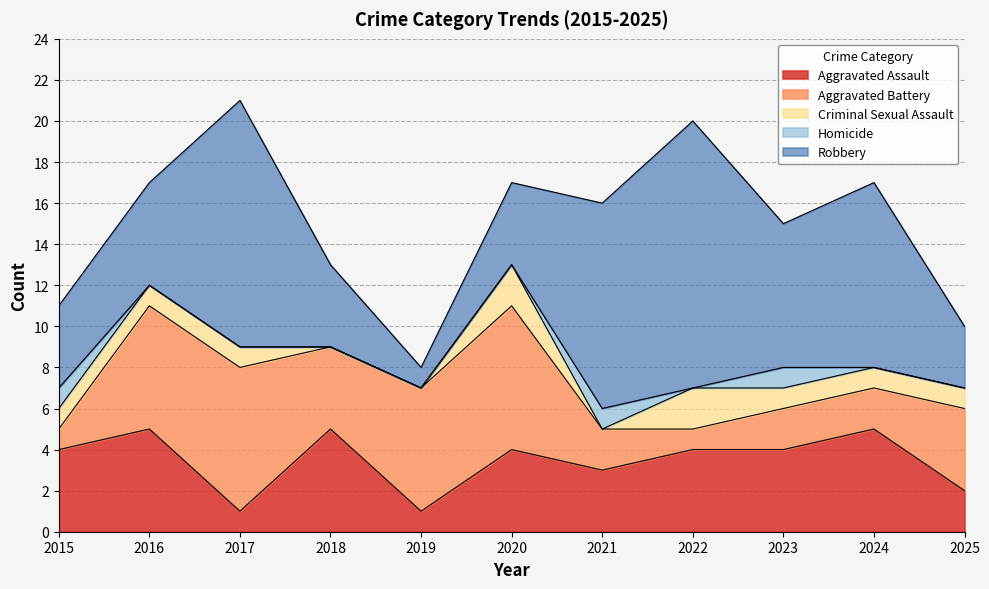

How many interior local peaks does the Aggravated Battery series have?

2